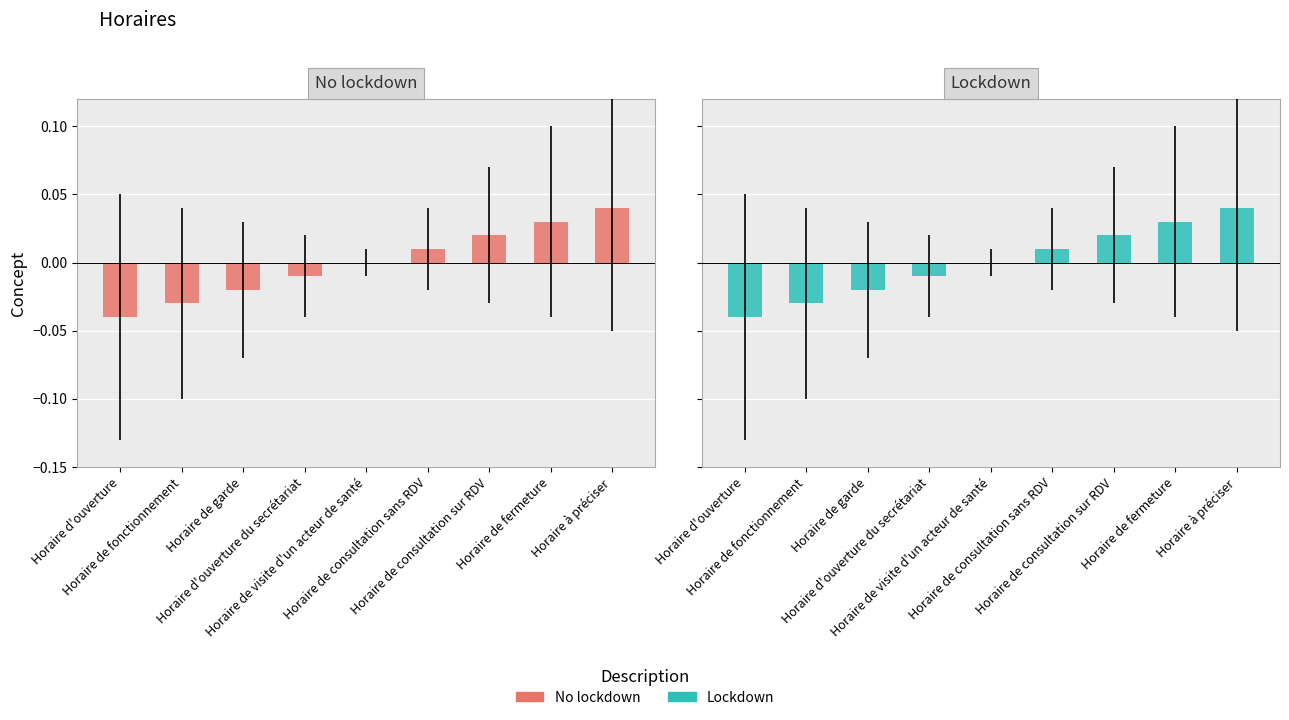

Where does the No lockdown series first go above 0?

Horaire de consultation sans RDV